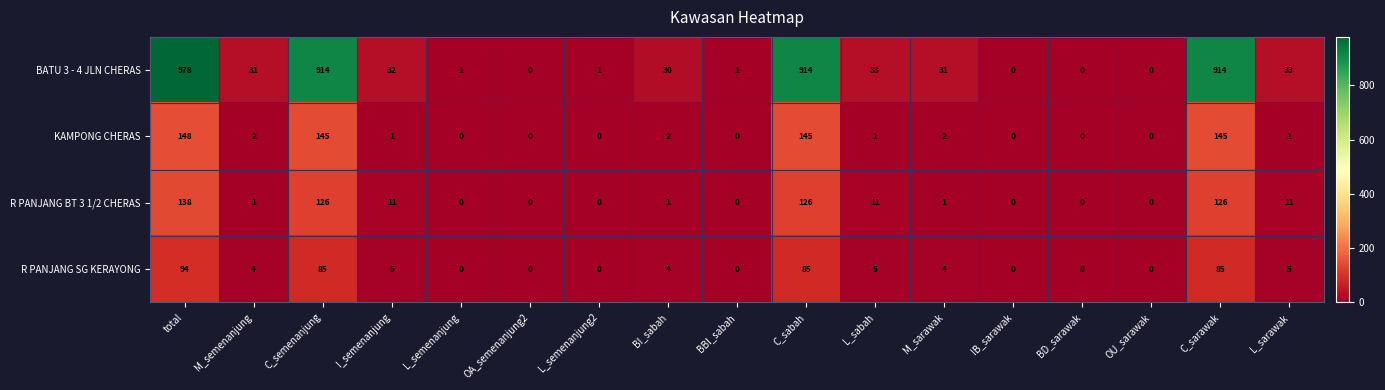

At how many categories does at least one series exceed 179?

4